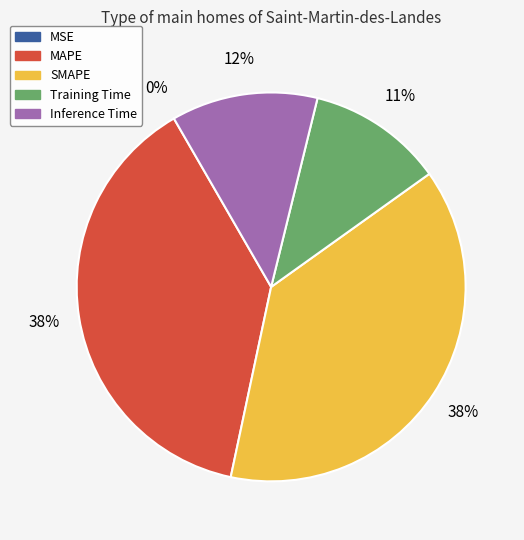

Does any single category account for the majority?

No